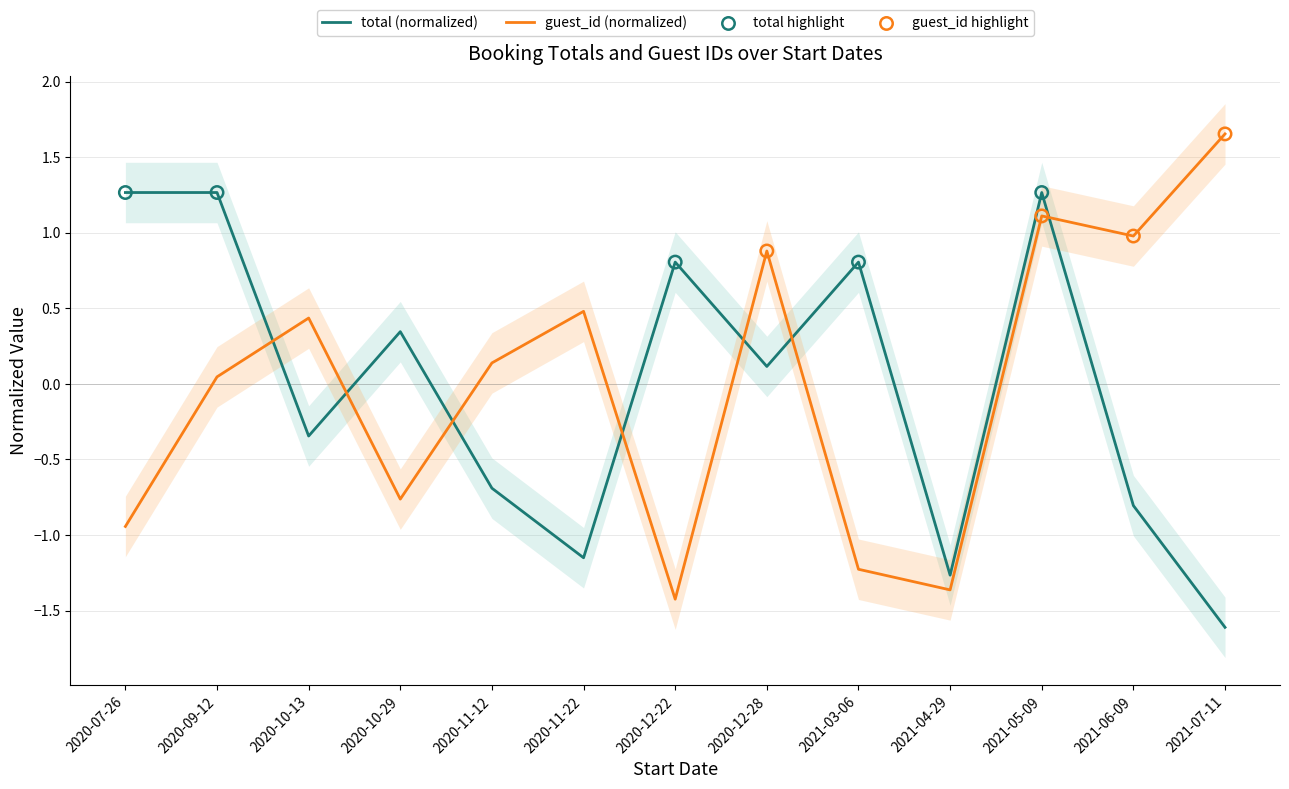

Which series has the widest spread of Y values?

guest_id